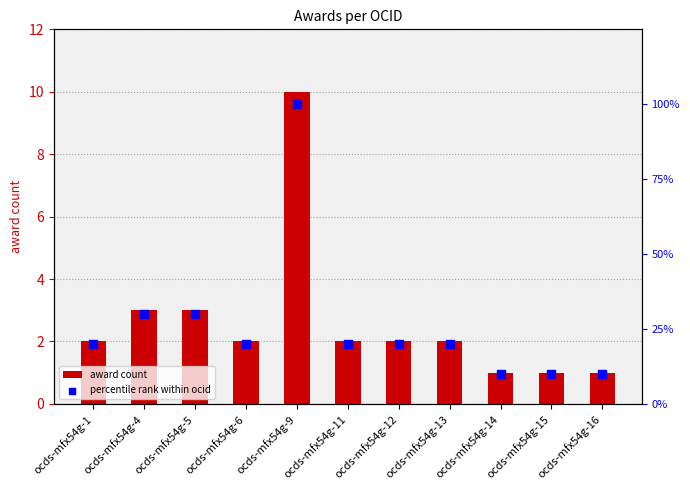

Which series reaches the minimum Y coordinate?

award count